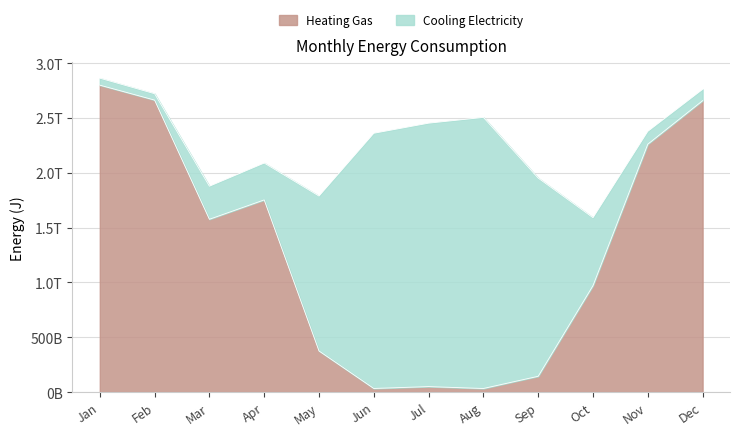

Rank the categories by value from highest to lowest.

Jan, Feb, Dec, Nov, Apr, Mar, Oct, May, Sep, Jul, Jun, Aug